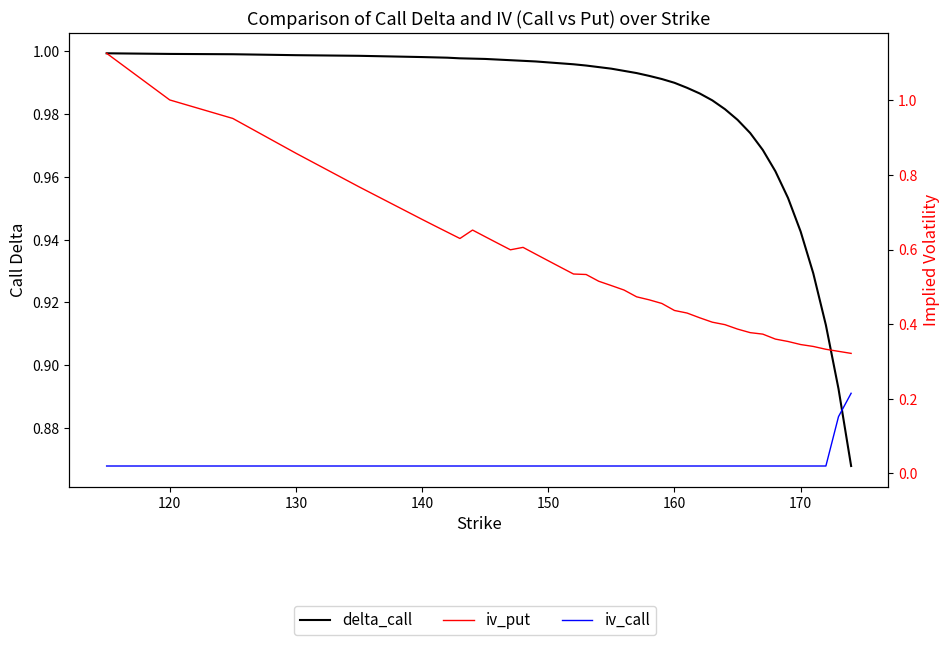

What is the average value of the iv_put series?

0.5